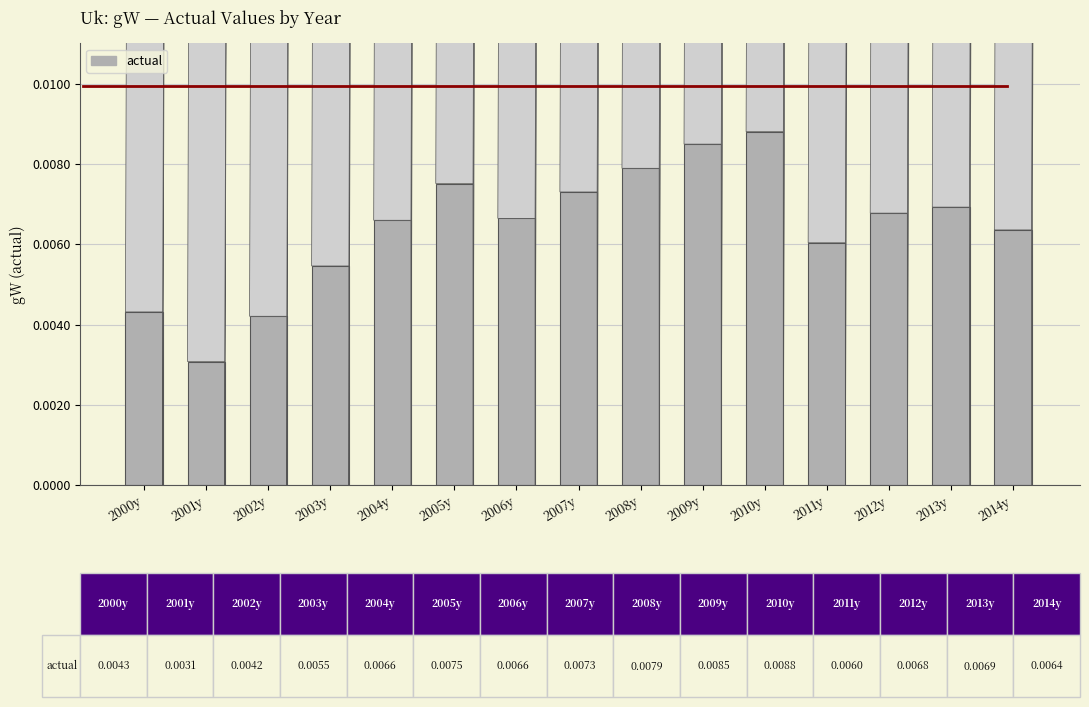

At which label is the value closest to 0?

2001y